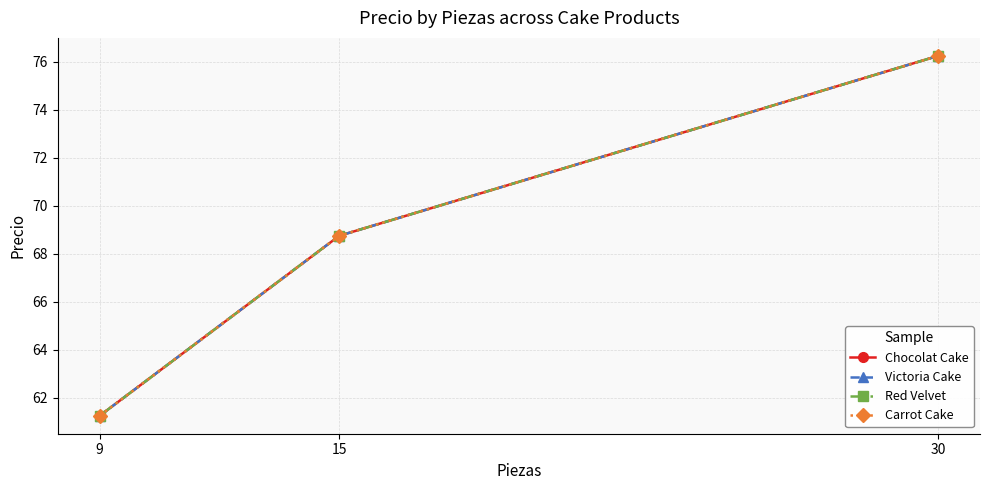

The value of Victoria Cake at 15 is 68.8. True or false?

True